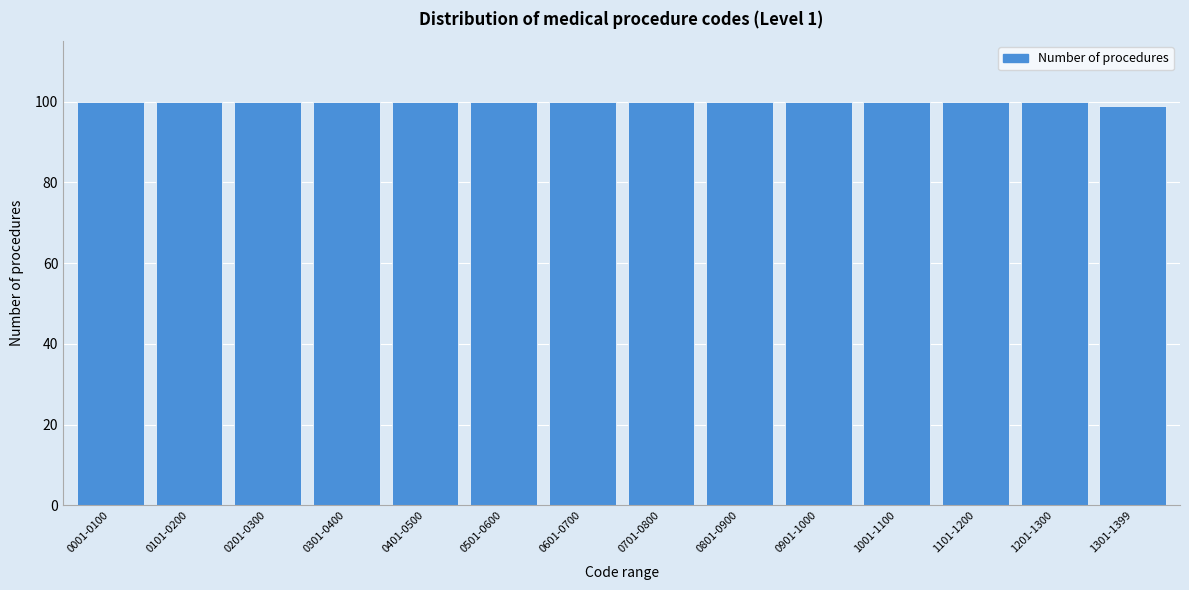

Reading left to right, list all the values displayed in this chart.

0001-0100=100	0101-0200=100	0201-0300=100	0301-0400=100	0401-0500=100	0501-0600=100	0601-0700=100	0701-0800=100	0801-0900=100	0901-1000=100	1001-1100=100	1101-1200=100	1201-1300=100	1301-1399=99